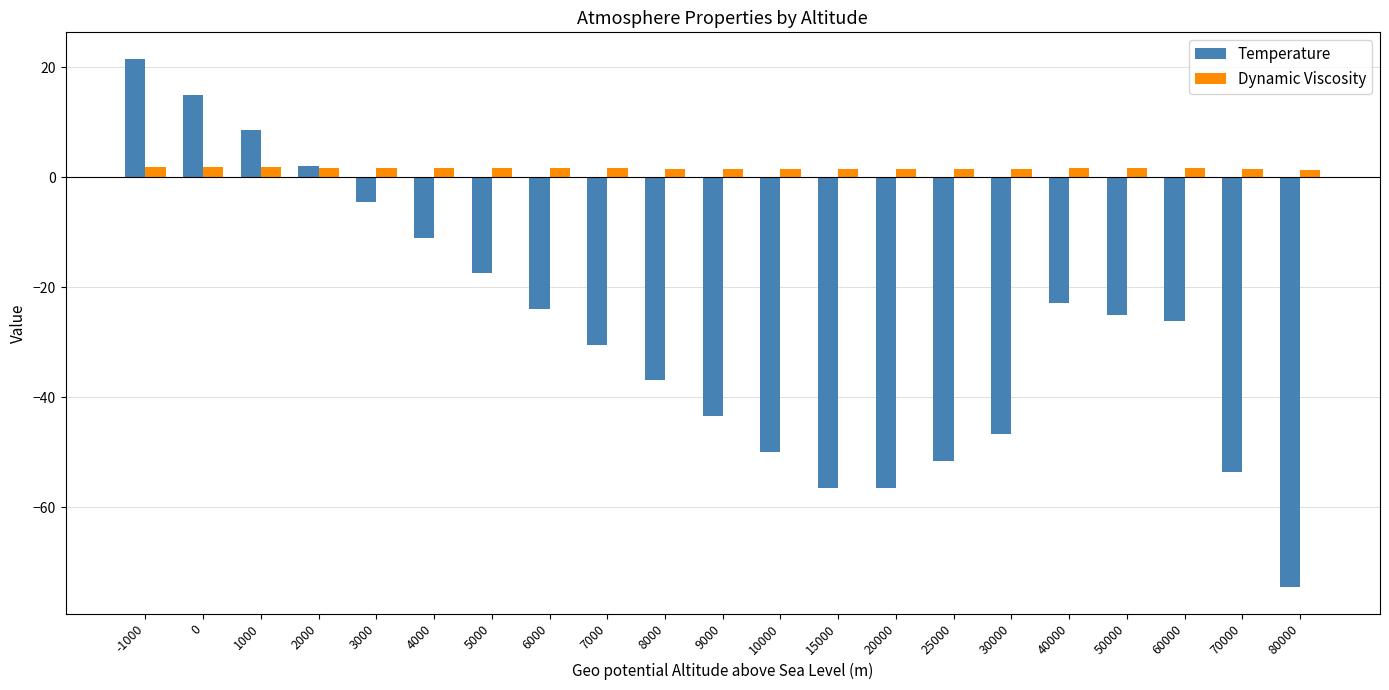

What is the difference between the second highest and minimum values in the Dynamic Viscosity series?

0.5